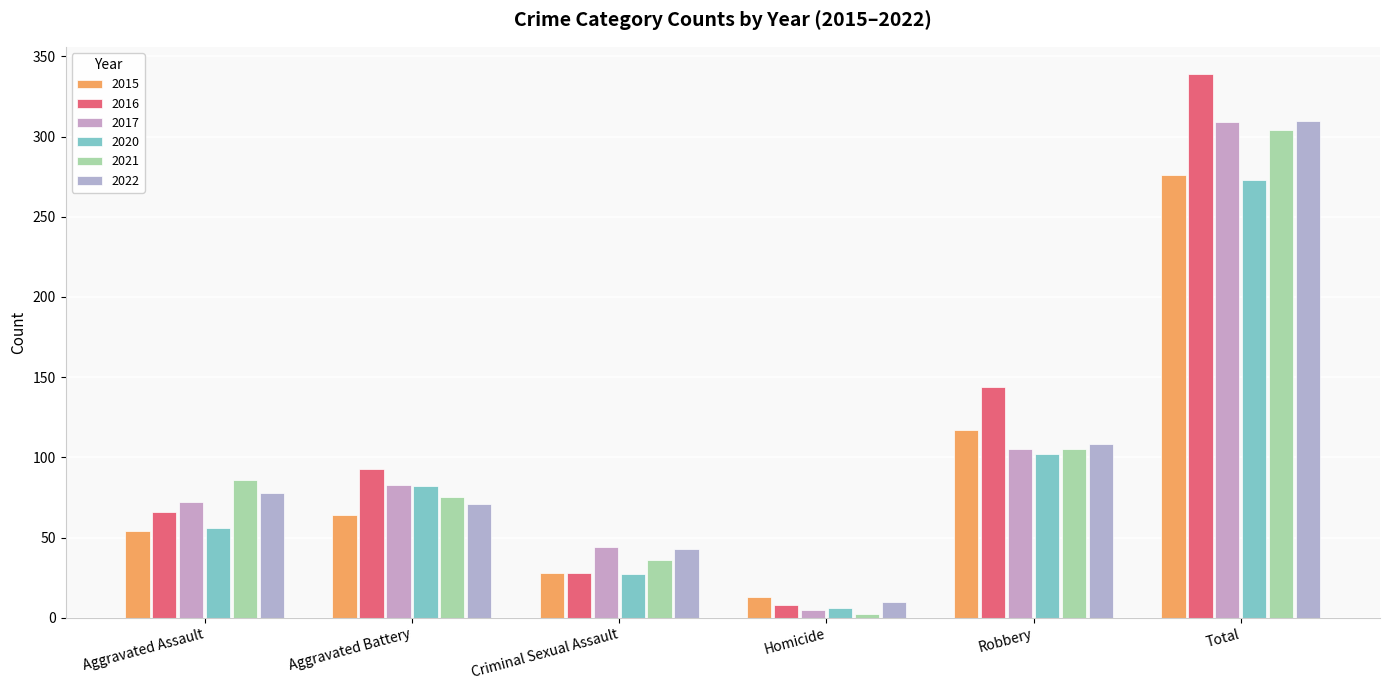

At which label does 2015 first exceed 64?

Robbery